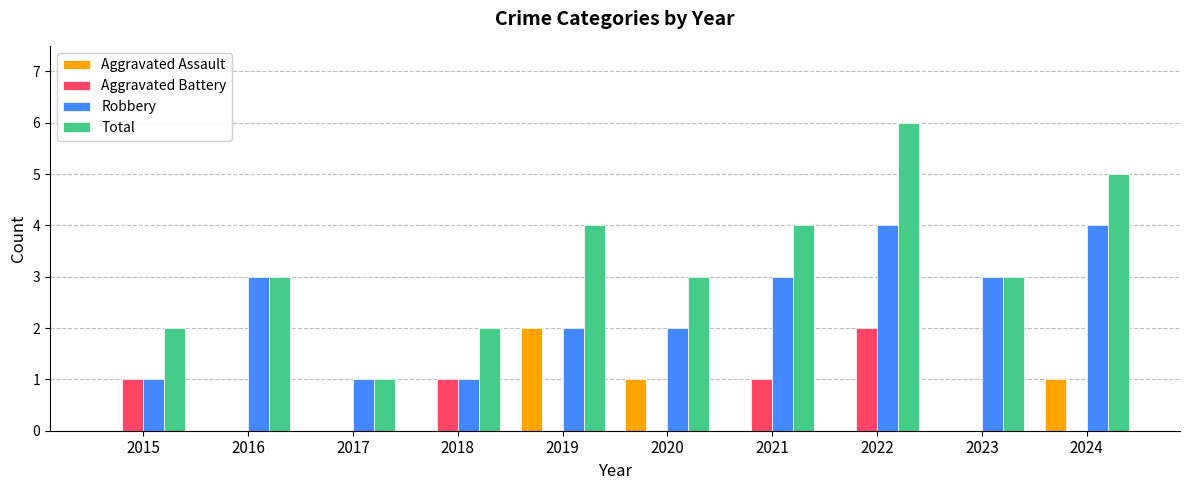

At which category is the sum across all series the highest?

2022